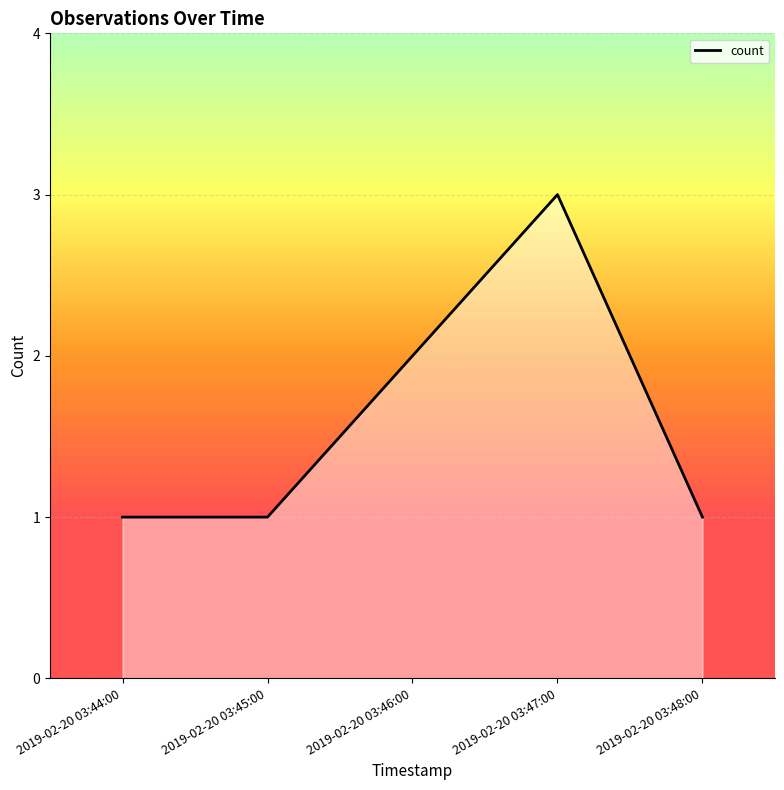

The value at 2019-02-20 03:47:00 is 5. True or false?

False